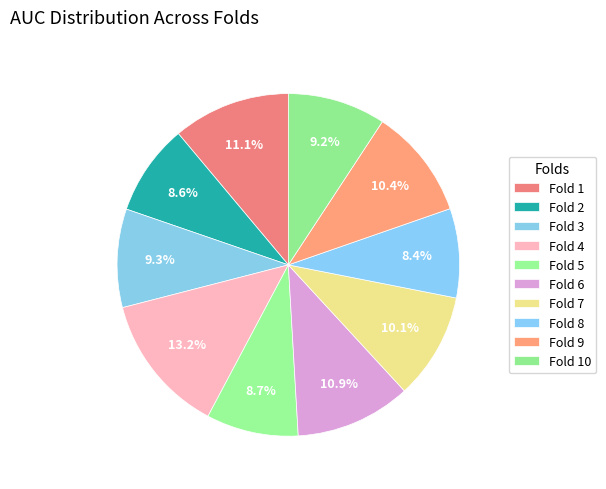

Count the number of slices in the pie.

10